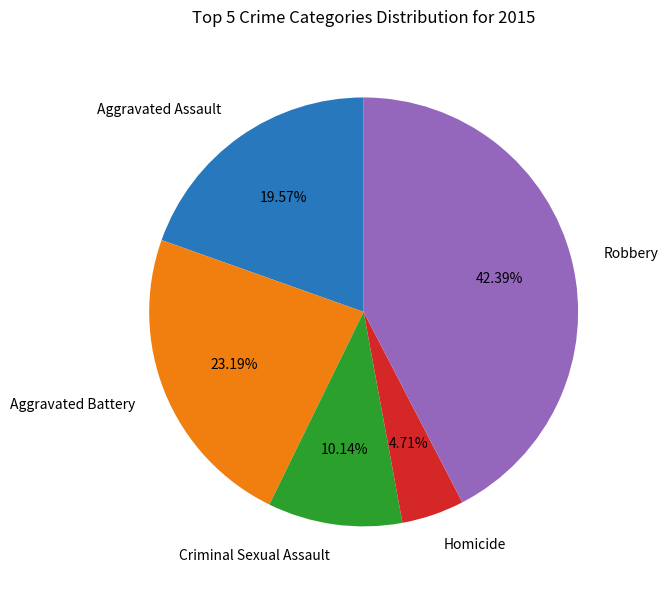

Approximately how many times larger is the value at Homicide compared to Aggravated Battery?

0.2